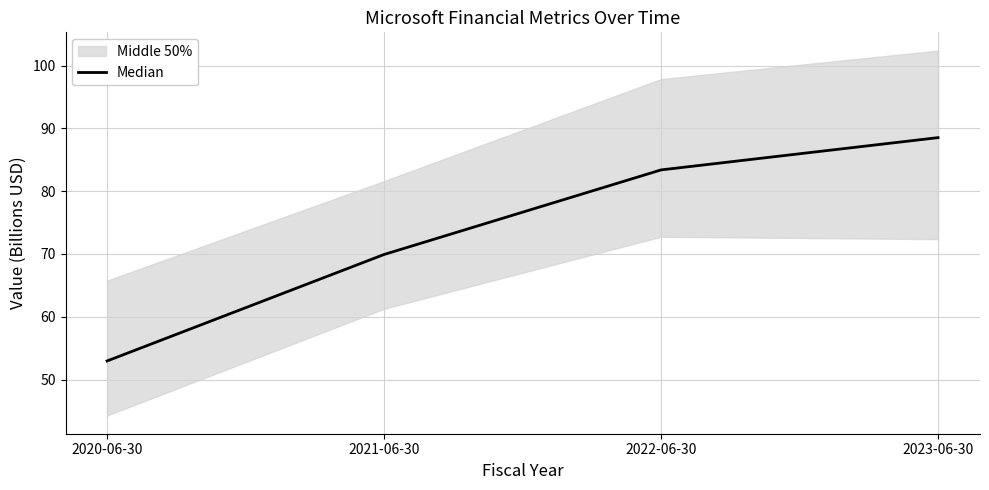

Is it true that the value at 2022-06-30 is 136.7?

False